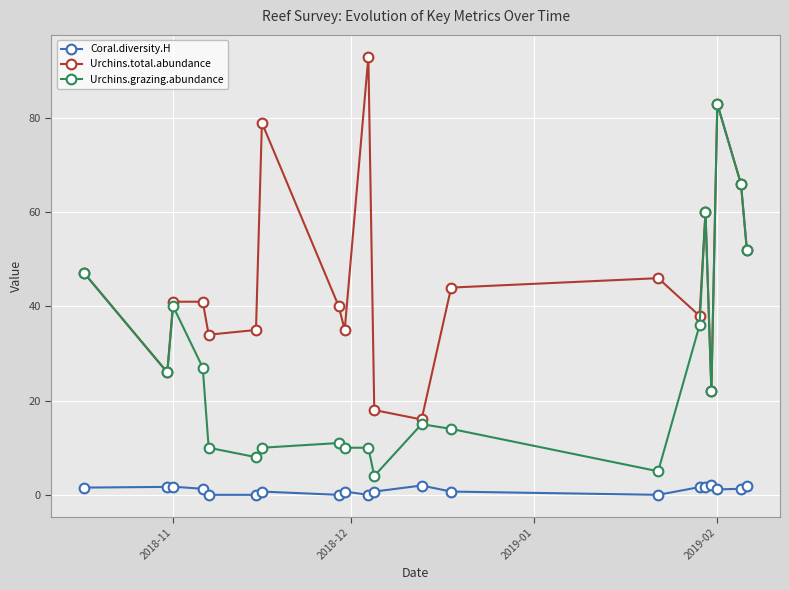

What is the maximum value for Urchins.grazing.abundance?

83.0